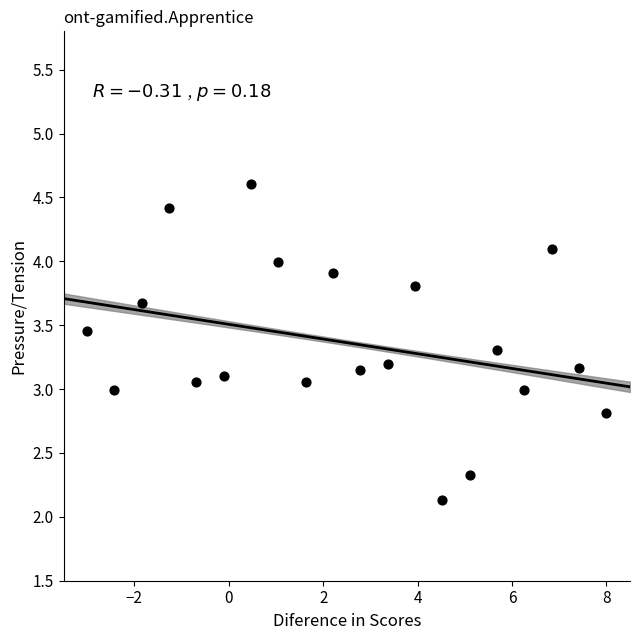

What is the range of Y values (max minus min)?

2.5